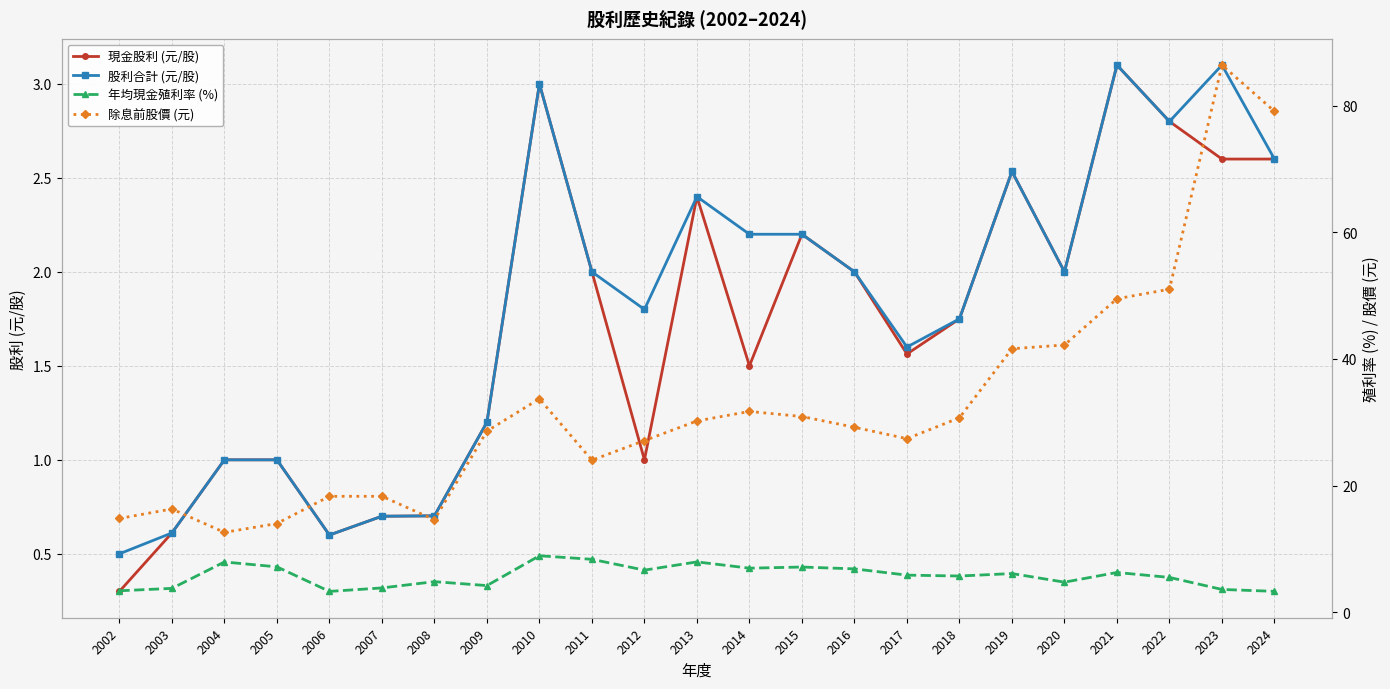

How many lines are shown in the chart?

4